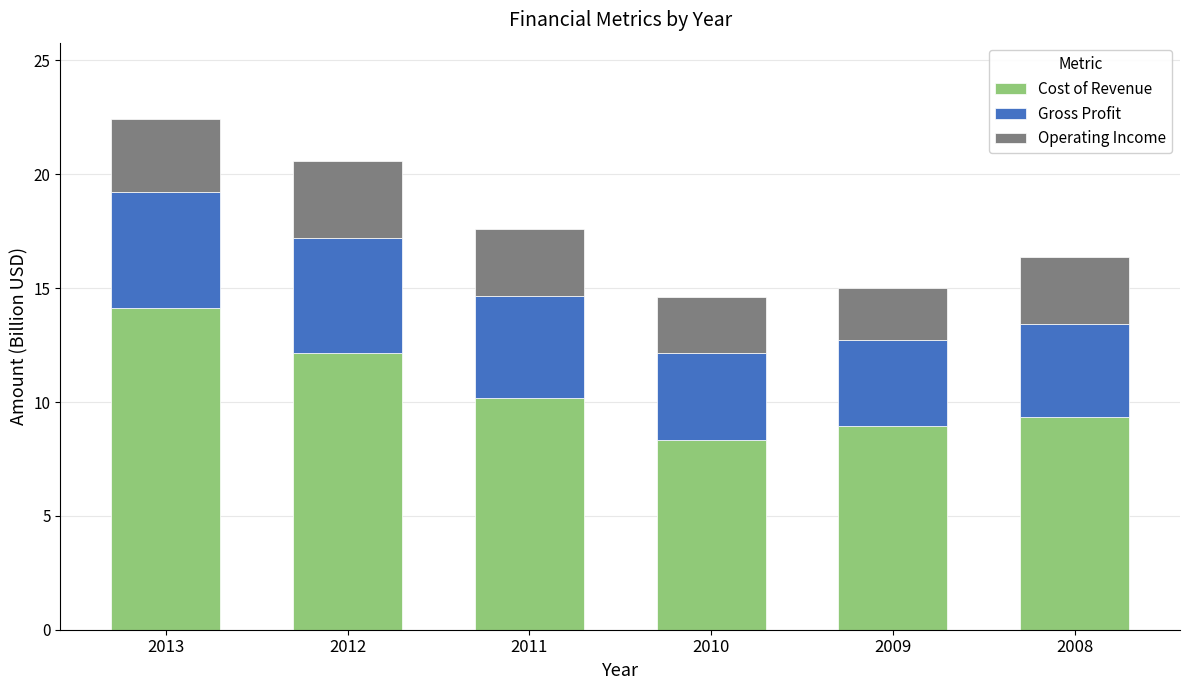

Count the number of categories in the chart.

6